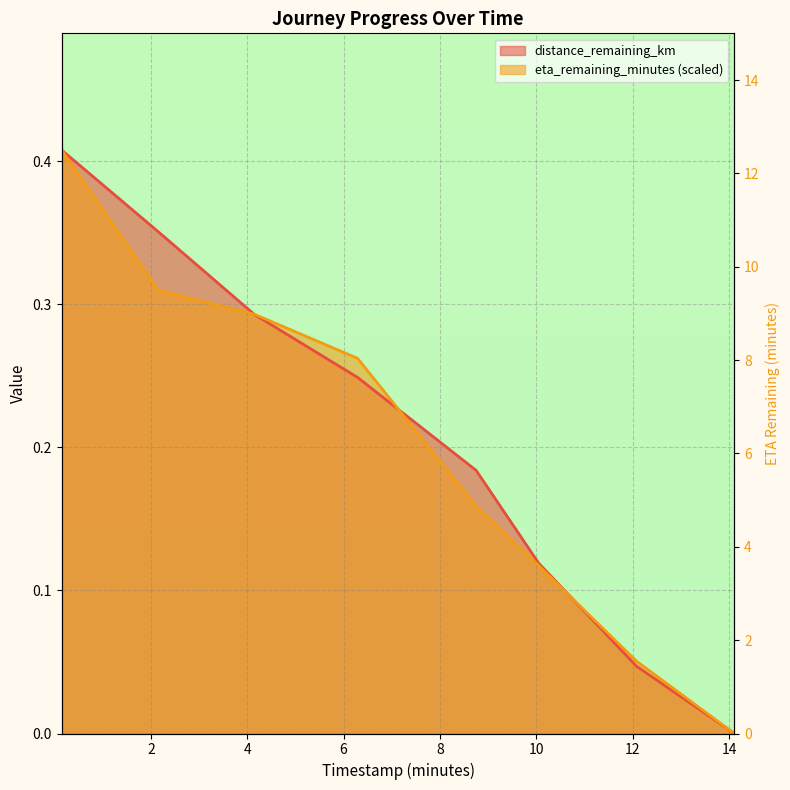

True or false: eta_remaining_minutes has more than 2 interior local peaks.

False